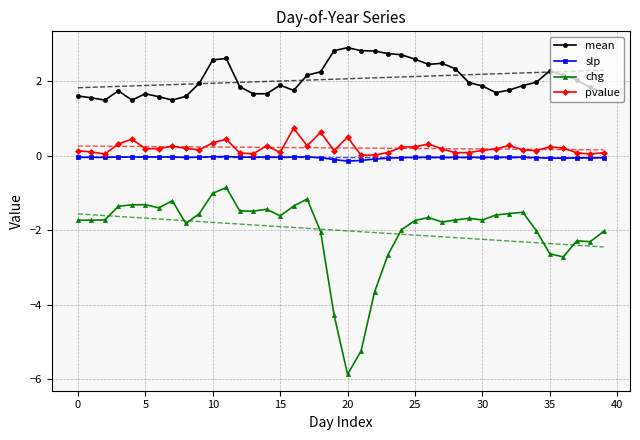

Reading left to right, transcribe all the data shown in this chart.

mean: 1.6	1.6	1.5	1.8	1.5	1.7	1.6	1.5	1.6	1.9	2.6	2.6	1.9	1.7	1.7	1.9	1.8	2.2	2.3	2.8	2.9	2.8	2.8	2.8	2.7	2.6	2.5	2.5	2.3	2.0	1.9	1.7	1.8	1.9	2.0	2.3	2.2	2.0	1.8	1.7
slp: -0.0	-0.0	-0.0	-0.0	-0.0	-0.0	-0.0	-0.0	-0.0	-0.0	-0.0	-0.0	-0.0	-0.0	-0.0	-0.0	-0.0	-0.0	-0.0	-0.1	-0.1	-0.1	-0.1	-0.1	-0.0	-0.0	-0.0	-0.0	-0.0	-0.0	-0.0	-0.0	-0.0	-0.0	-0.0	-0.1	-0.1	-0.1	-0.1	-0.0
chg: -1.7	-1.7	-1.7	-1.4	-1.3	-1.3	-1.4	-1.2	-1.8	-1.6	-1.0	-0.9	-1.5	-1.5	-1.4	-1.6	-1.4	-1.2	-2.0	-4.3	-5.9	-5.2	-3.7	-2.7	-2.0	-1.7	-1.7	-1.8	-1.7	-1.7	-1.7	-1.6	-1.6	-1.5	-2.0	-2.6	-2.7	-2.3	-2.3	-2.0
pvalue: 0.1	0.1	0.0	0.3	0.4	0.2	0.2	0.3	0.2	0.2	0.4	0.4	0.1	0.1	0.3	0.1	0.7	0.3	0.6	0.1	0.5	0.0	0.0	0.1	0.2	0.2	0.3	0.2	0.1	0.1	0.1	0.2	0.3	0.2	0.1	0.2	0.2	0.1	0.0	0.1